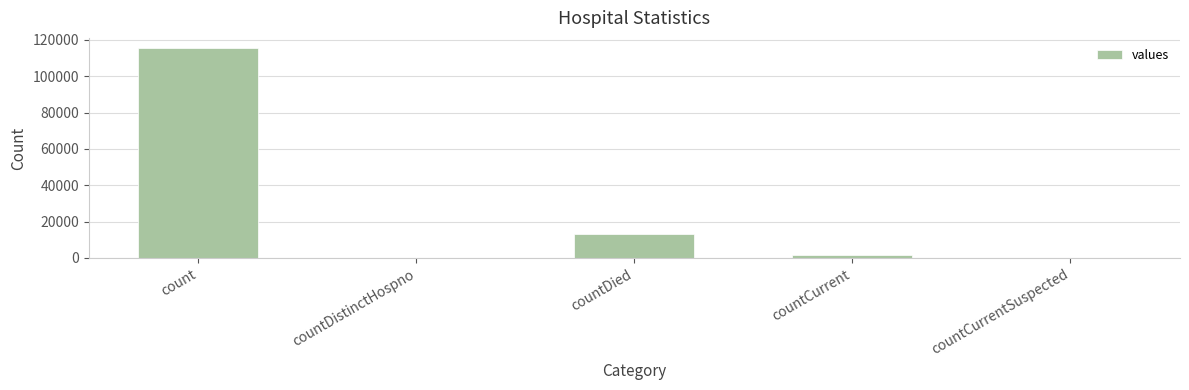

What is the sum of all values?

130105